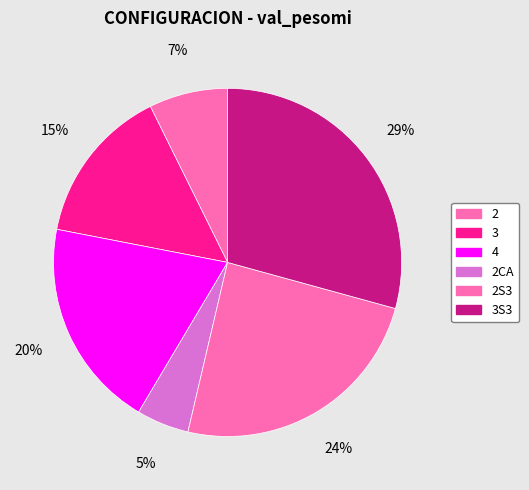

To the nearest percent, what portion does 2CA represent?

5%